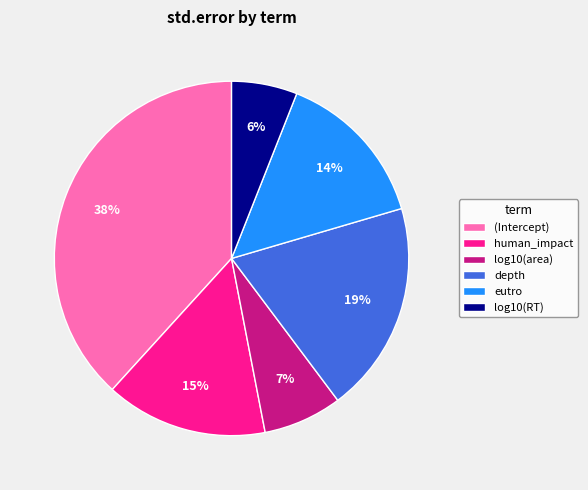

Does any single category account for the majority?

No